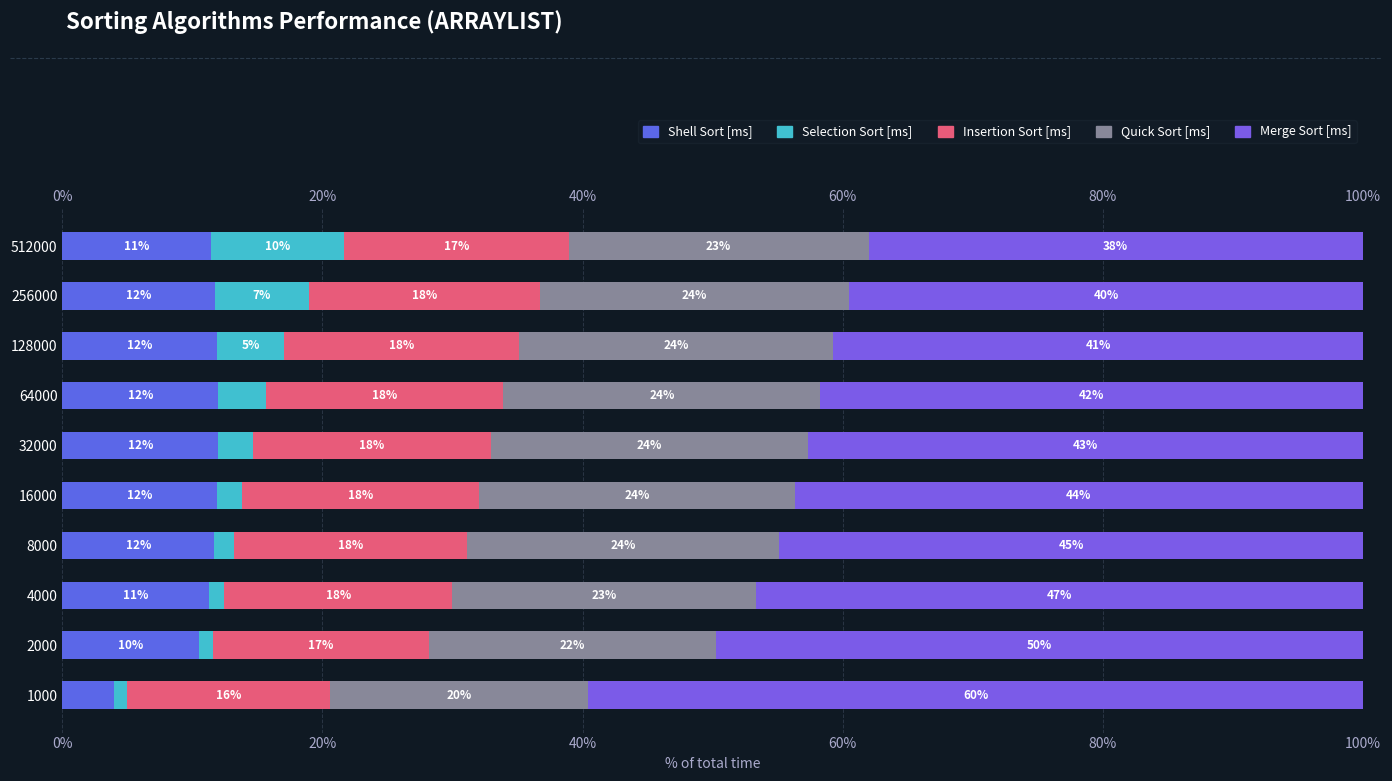

What is the sum of the Insertion Sort [ms] values at 8000 and 2000?

34.5